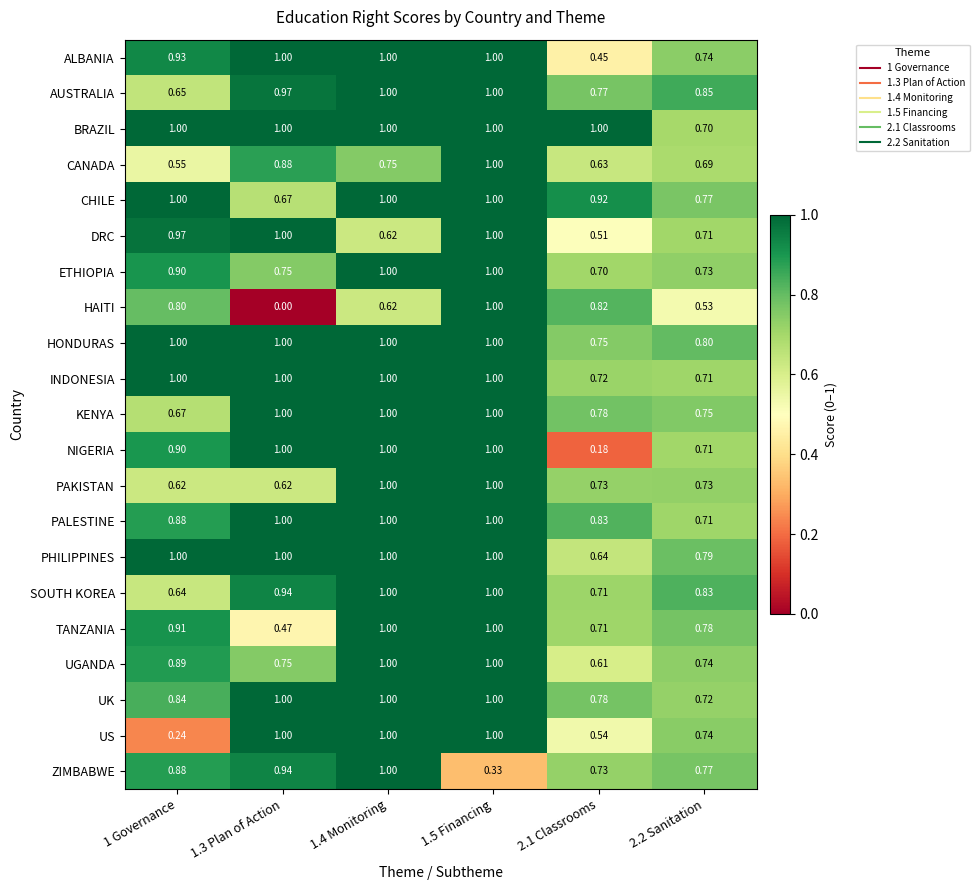

Which series has the largest total across all categories?

BRAZIL